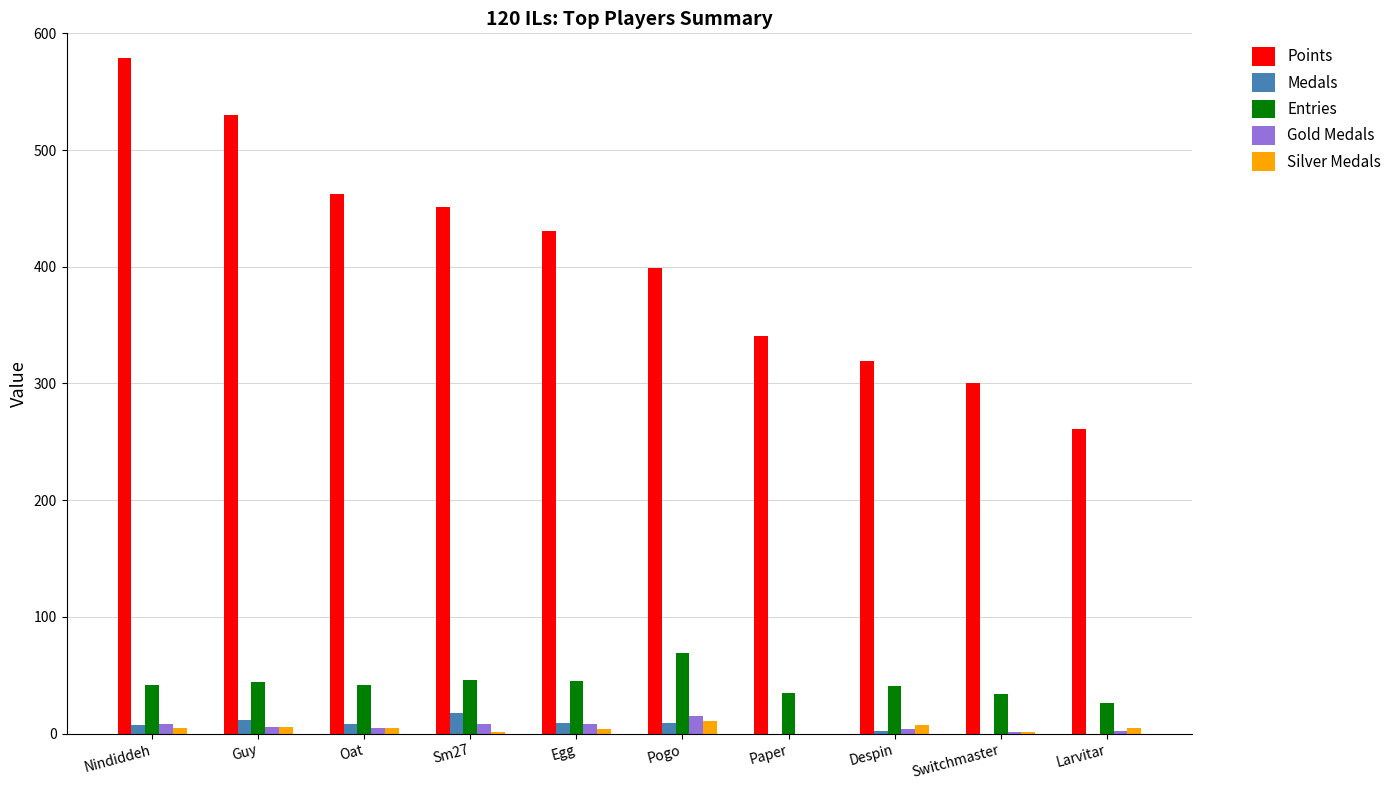

What is the greatest value displayed?

579